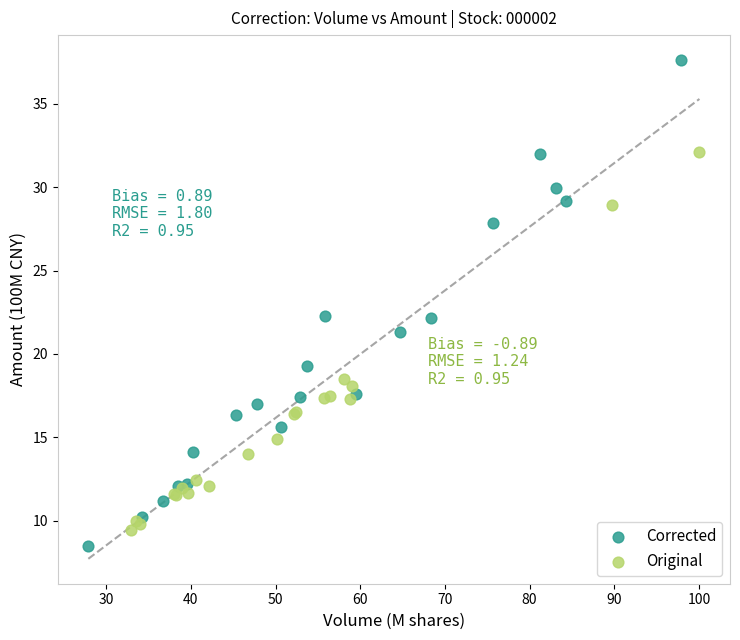

Which series reaches the maximum Y coordinate?

Corrected